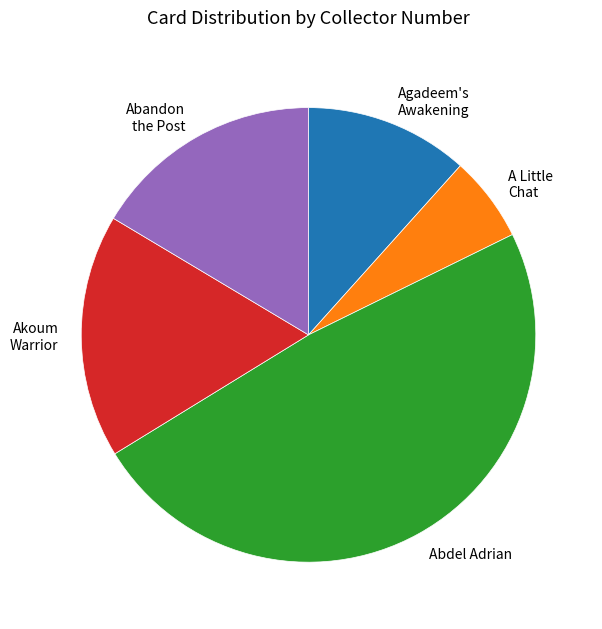

Do Abdel Adrian and Abandon the Post together represent more than half of the pie?

Yes